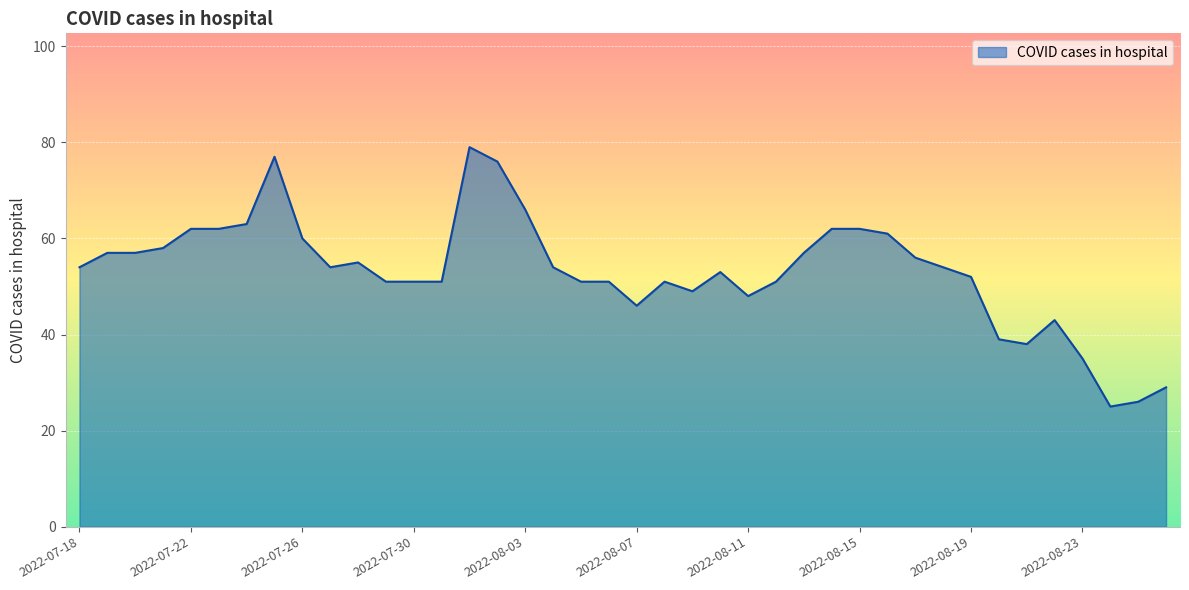

What is the maximum value shown in the chart?

79